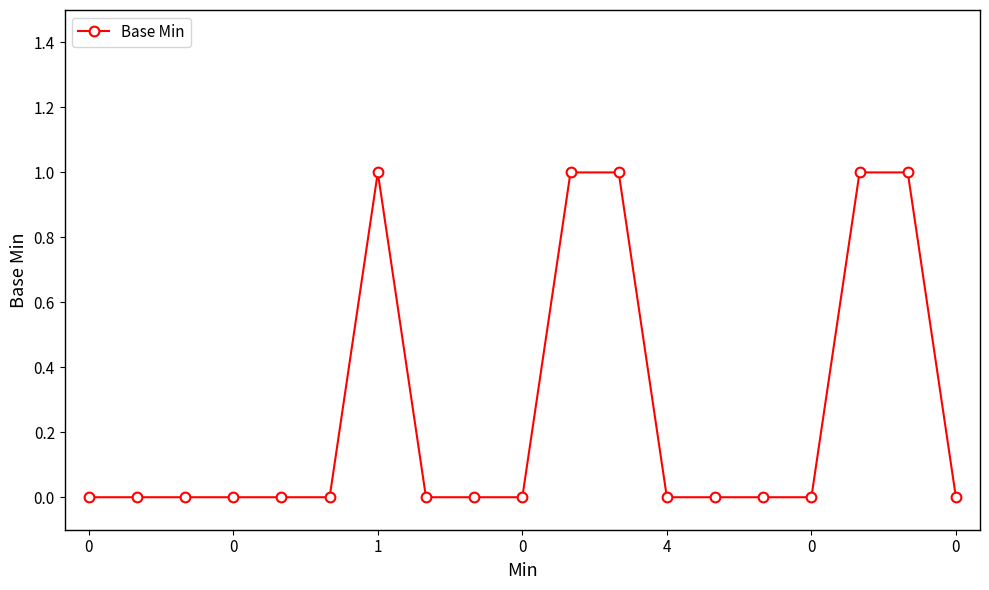

What is the value of the 12th point from the left?

1